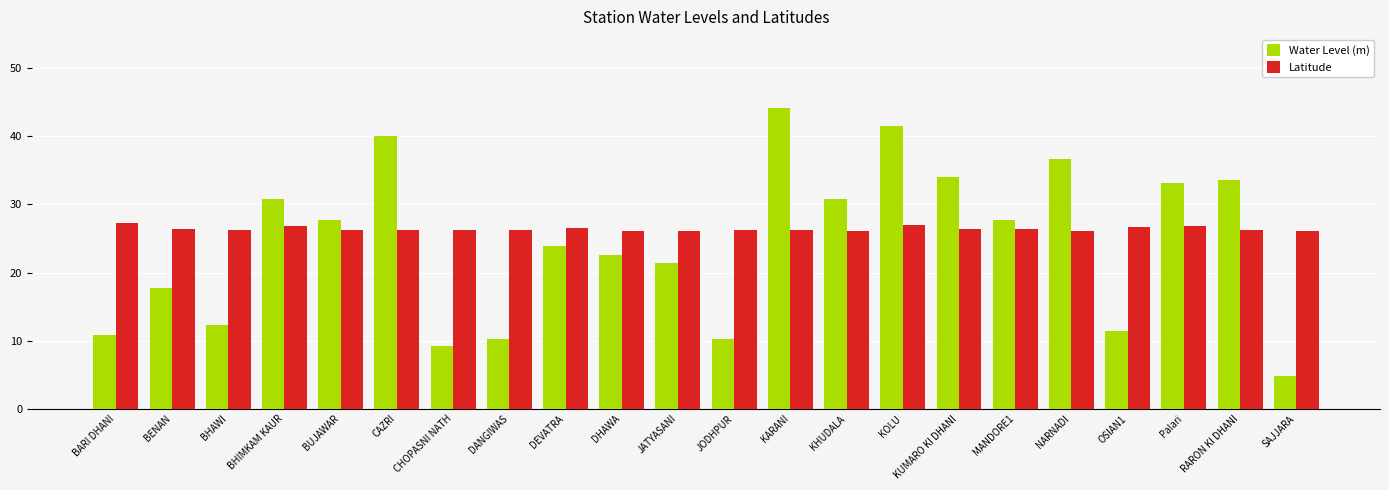

Is it true that Water Level (m) equals 23.9 at DEVATRA?

True